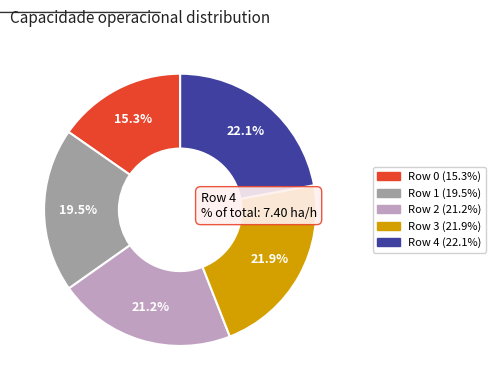

Is it true that Row 3 is 22% of the pie?

True